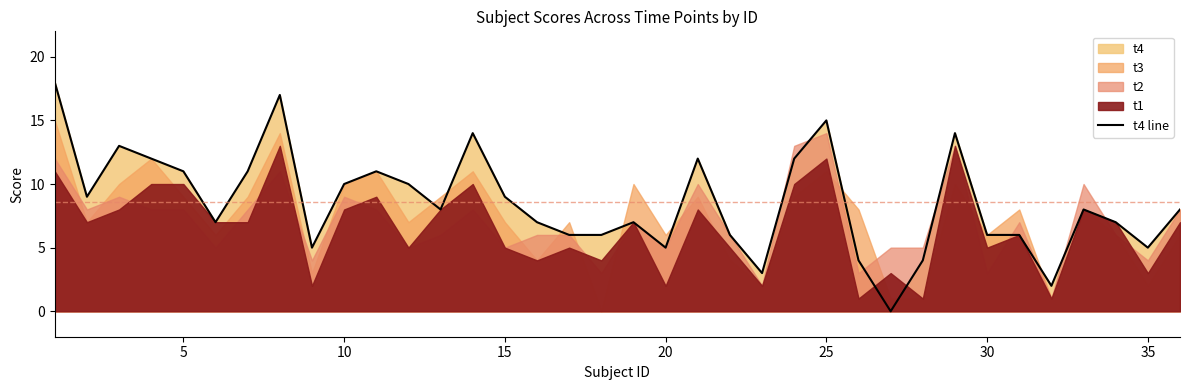

Reading right to left, what are all the values shown in this chart?

8	5	7	8	2	6	6	14	4	0	4	15	12	3	6	12	5	7	6	6	7	9	14	8	10	11	10	5	17	11	7	11	12	13	9	18